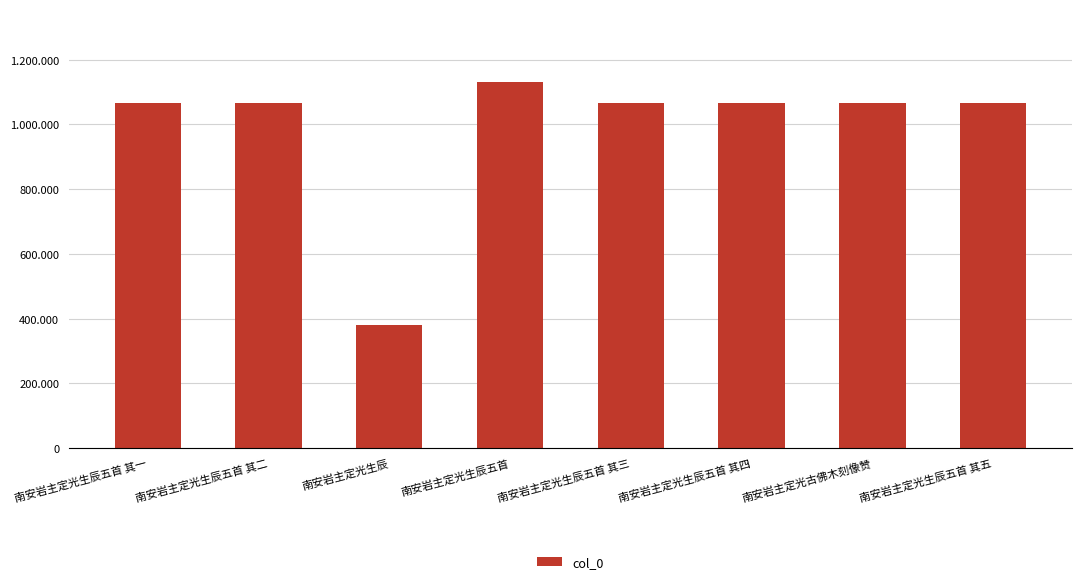

What is the smallest value displayed?

379153